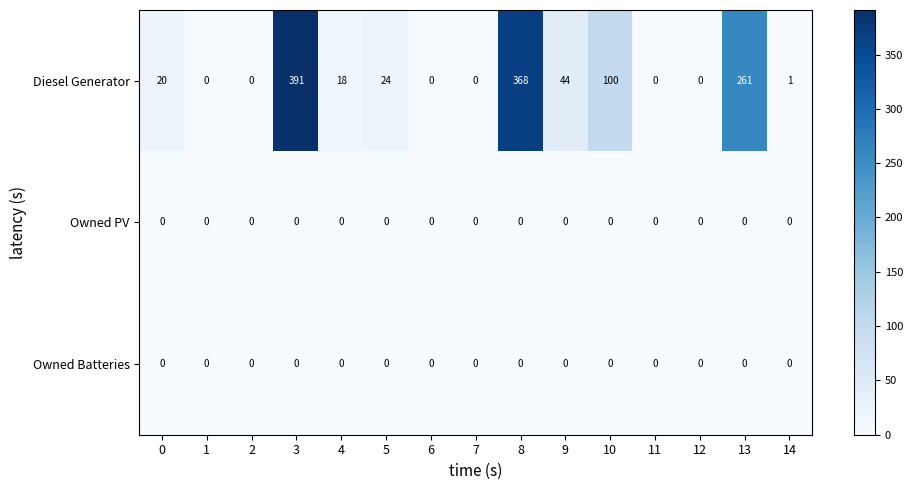

At how many categories does at least one series exceed 267?

2